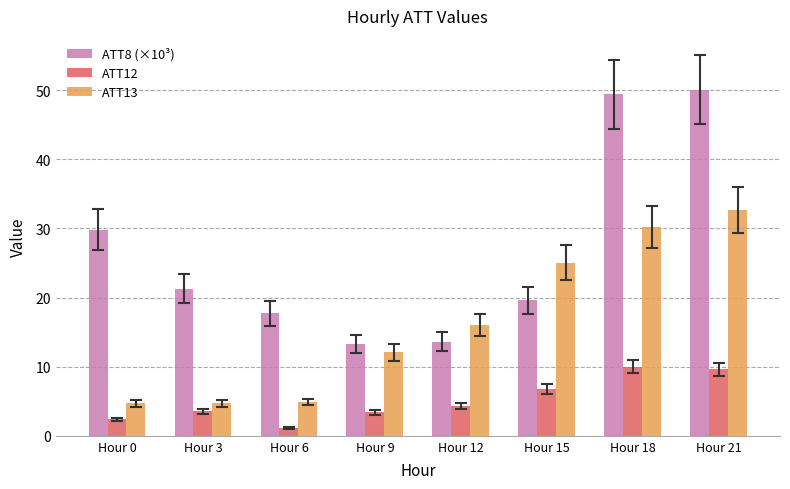

Where does the ATT12 series first go above 4?

Hour 12